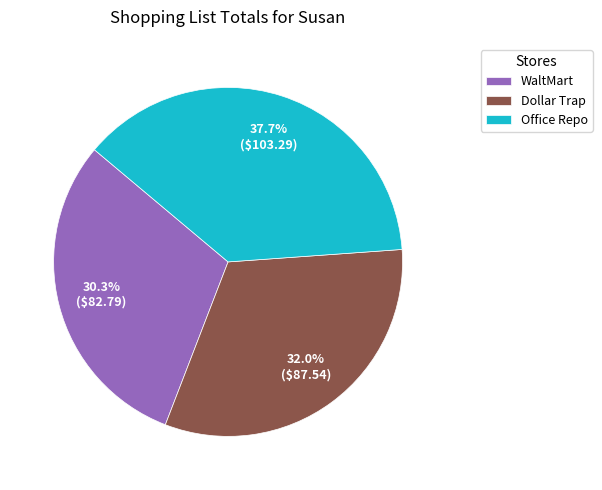

To the nearest percent, what percentage of the pie is Office Repo?

38%